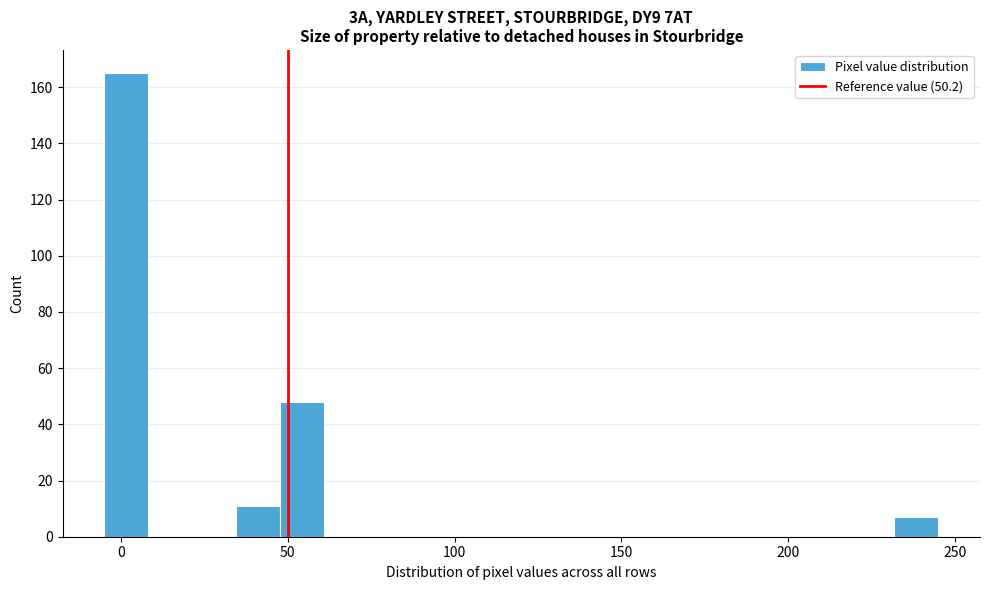

Around what value on the x-axis is the tallest bar? Give the approximate position of its centre, as read against the axis.

0